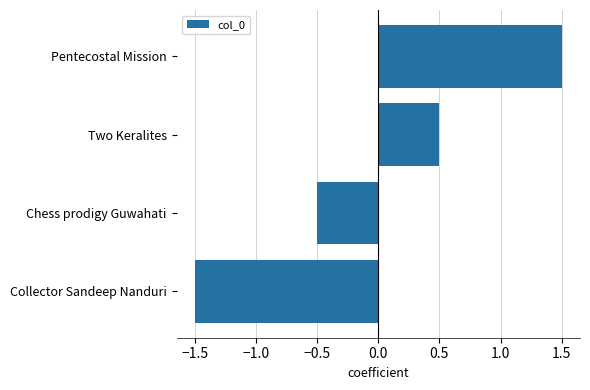

Which label corresponds to the smallest value in the chart?

Collector Sandeep Nanduri